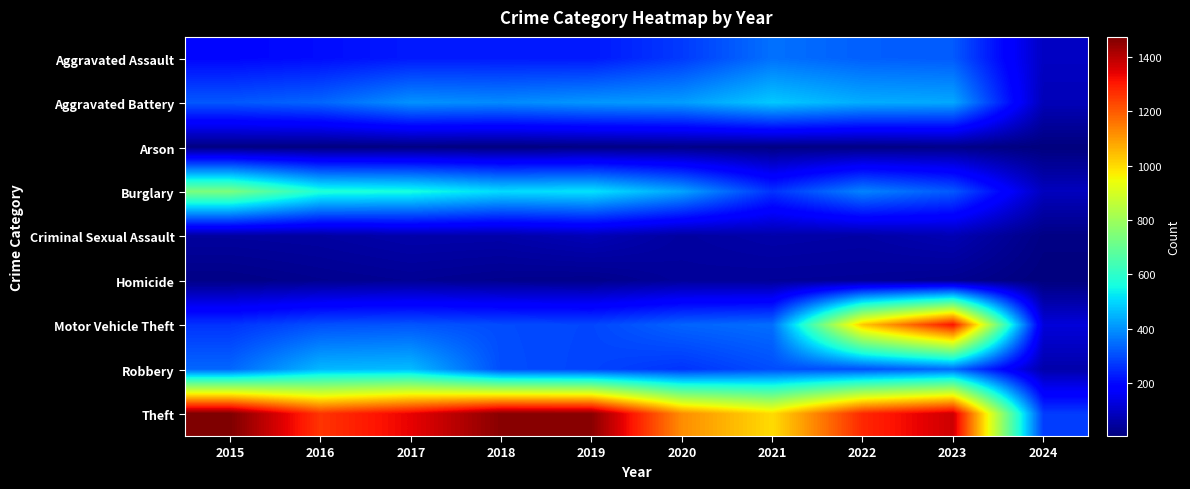

Reading right to left, what are all the values shown in this chart?

Aggravated Assault: 2024=92	2023=320	2022=327	2021=352	2020=273	2019=223	2018=225	2017=225	2016=206	2015=194
Aggravated Battery: 2024=78	2023=432	2022=439	2021=479	2020=416	2019=407	2018=389	2017=400	2016=336	2015=316
Arson: 2024=4	2023=19	2022=12	2021=12	2020=17	2019=12	2018=7	2017=10	2016=7	2015=9
Burglary: 2024=86	2023=317	2022=379	2021=261	2020=425	2019=517	2018=506	2017=562	2016=576	2015=738
Criminal Sexual Assault: 2024=13	2023=73	2022=55	2021=61	2020=48	2019=77	2018=60	2017=62	2016=50	2015=46
Homicide: 2024=4	2023=28	2022=36	2021=38	2020=41	2019=22	2018=25	2017=33	2016=26	2015=15
Motor Vehicle Theft: 2024=122	2023=1312	2022=1031	2021=348	2020=333	2019=290	2018=298	2017=312	2016=304	2015=263
Robbery: 2024=62	2023=341	2022=304	2021=300	2020=263	2019=287	2018=301	2017=460	2016=454	2015=337
Theft: 2024=274	2023=1374	2022=1279	2021=998	2020=1120	2019=1459	2018=1461	2017=1339	2016=1259	2015=1474